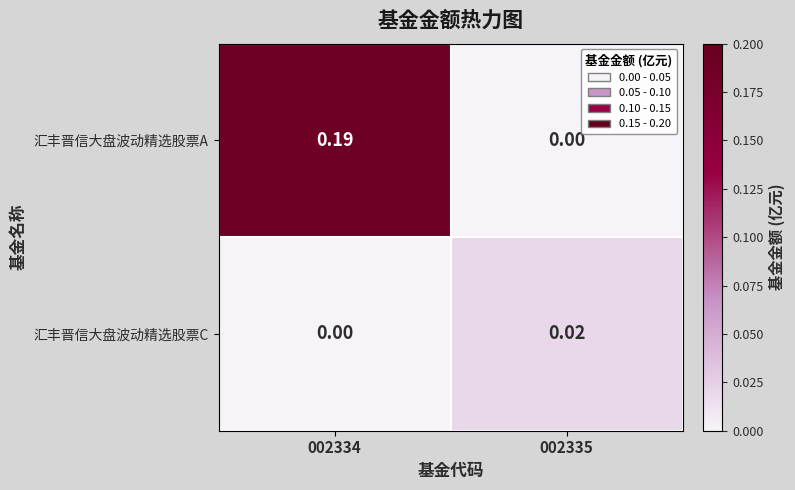

List the series in order of their peak value, lowest first.

汇丰晋信大盘波动精选股票C, 汇丰晋信大盘波动精选股票A